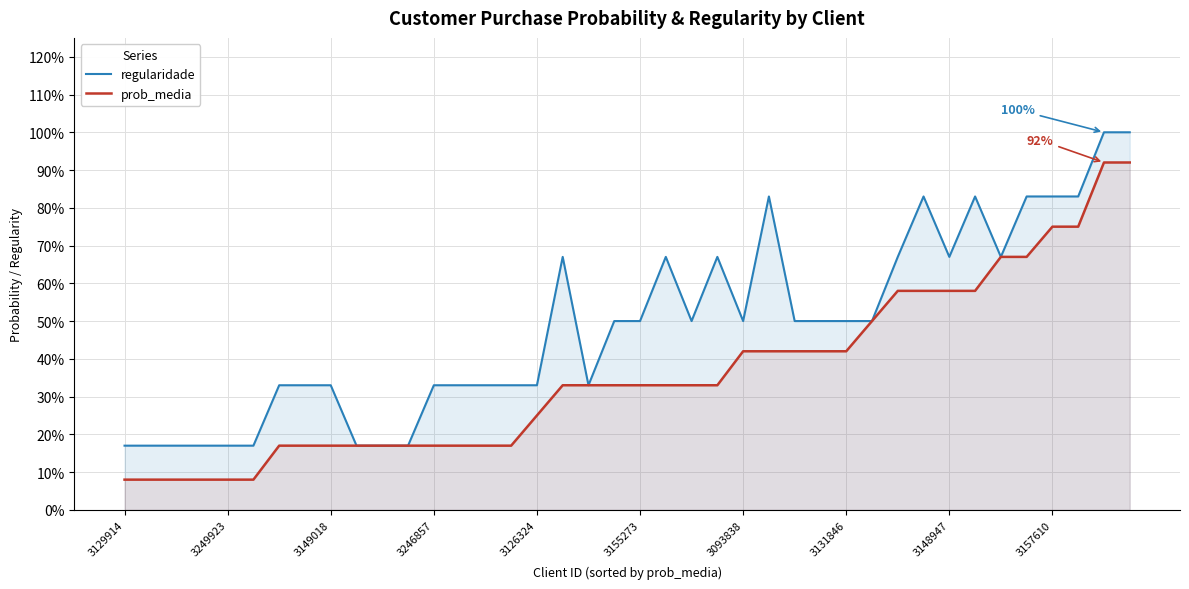

Is it true that prob_media equals 0.3 at 14?

False